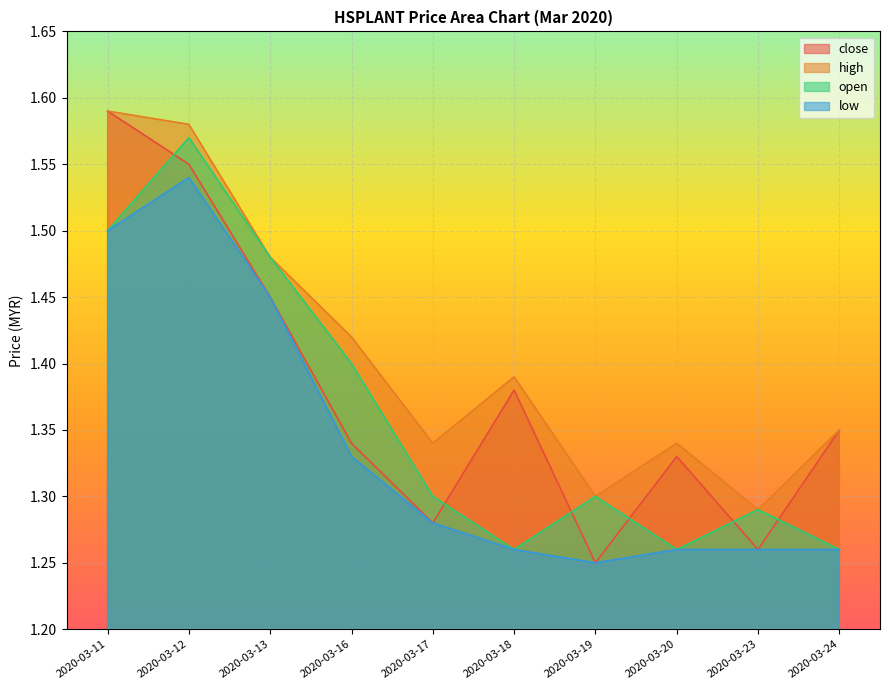

What is the difference between the second highest and minimum values in the close series?

0.3